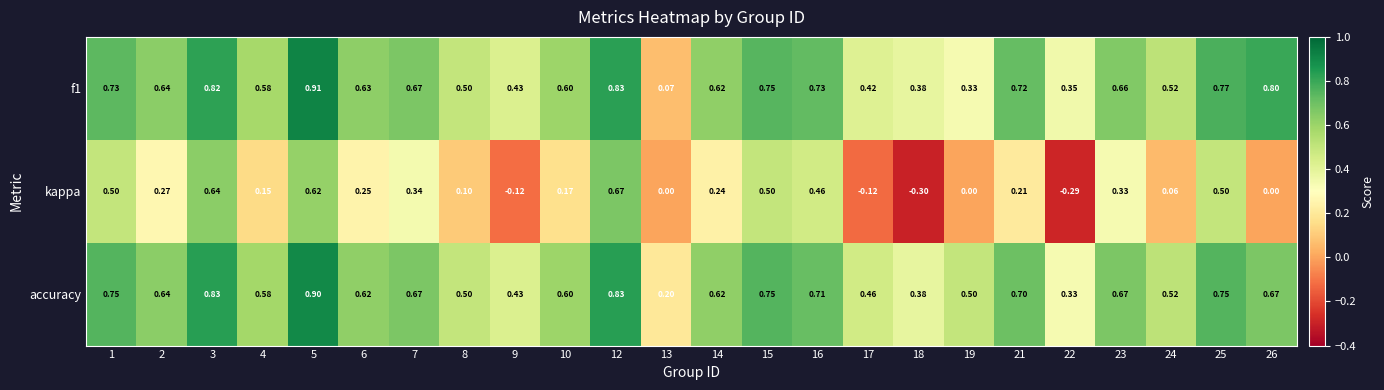

Which series has the largest total across all categories?

accuracy